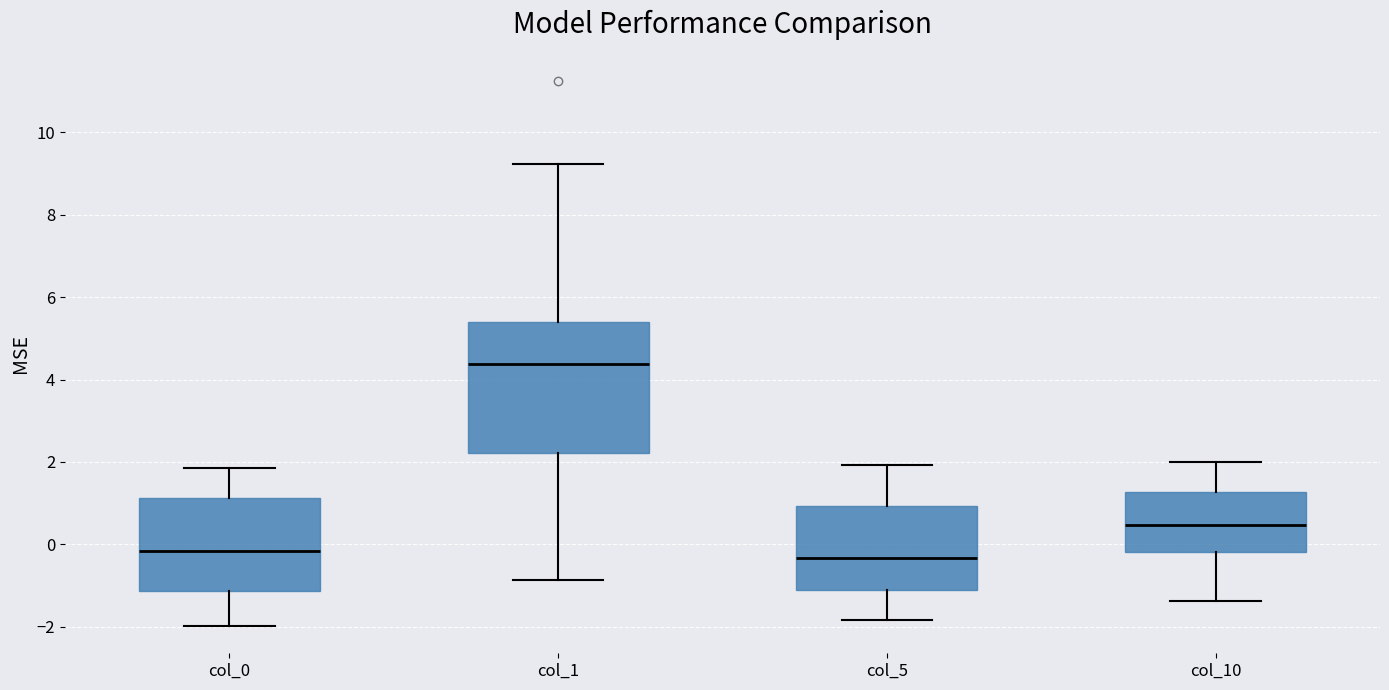

Reading left to right, transcribe this box plot: for each box, give where its median line is, the range the box spans, and where its two whiskers end, as read against the y-axis. The values are not printed on the chart, so give them approximately, as read against the axis.

col_0: median -0.2, box -1.2 to 1.2, whiskers -2.0 to 1.8
col_1: median 4.4, box 2.2 to 5.4, whiskers -0.8 to 9.2
col_5: median -0.4, box -1.2 to 1.0, whiskers -1.8 to 2.0
col_10: median 0.4, box -0.2 to 1.2, whiskers -1.4 to 2.0